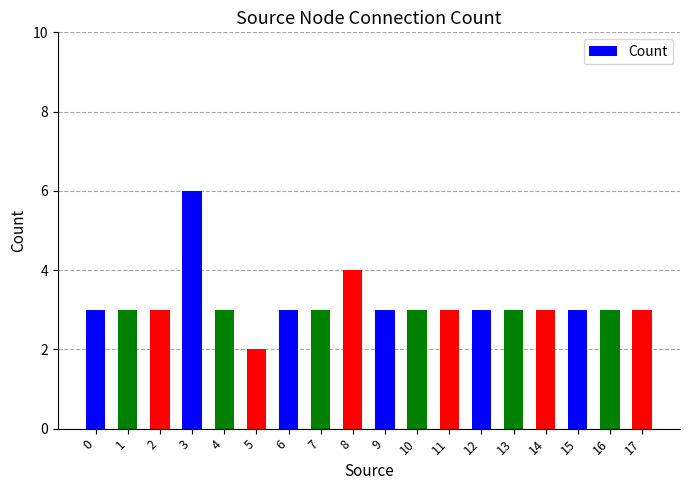

What is the difference between the maximum and minimum values?

4